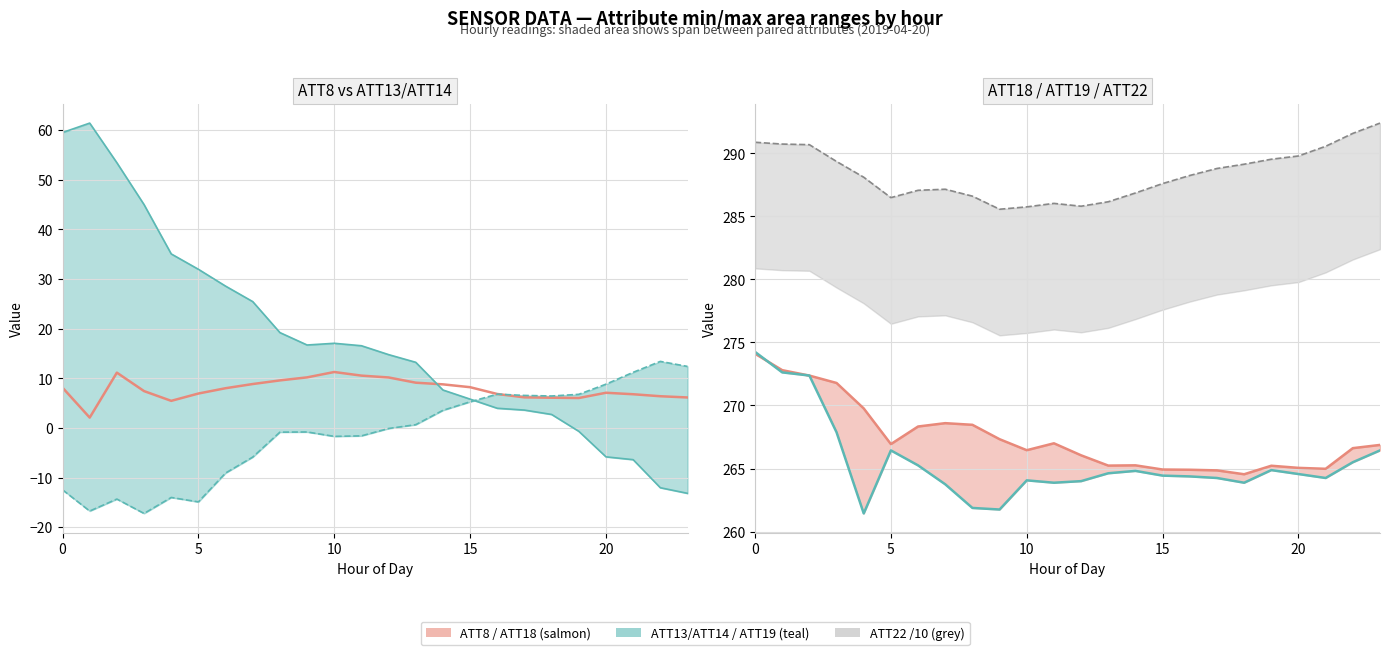

What is the spread (max minus min) of values at 21?

296.9